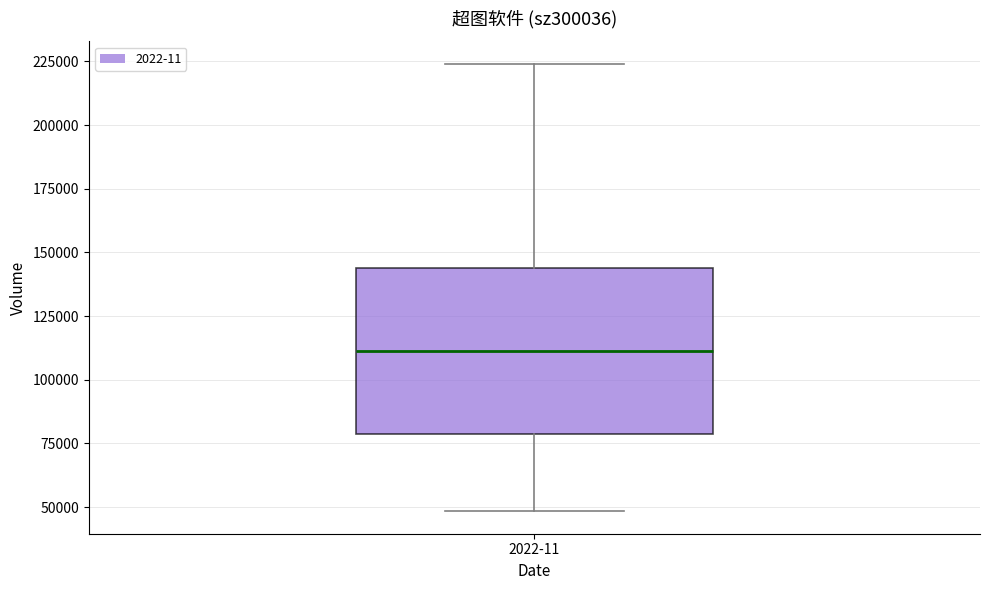

Read this box plot against the y-axis: the position of the median line, the range covered by the box, and the ends of both whiskers. The values are not printed on the chart, so give them approximately, as read against the axis.

median 110000, box 80000 to 145000, whiskers 50000 to 225000